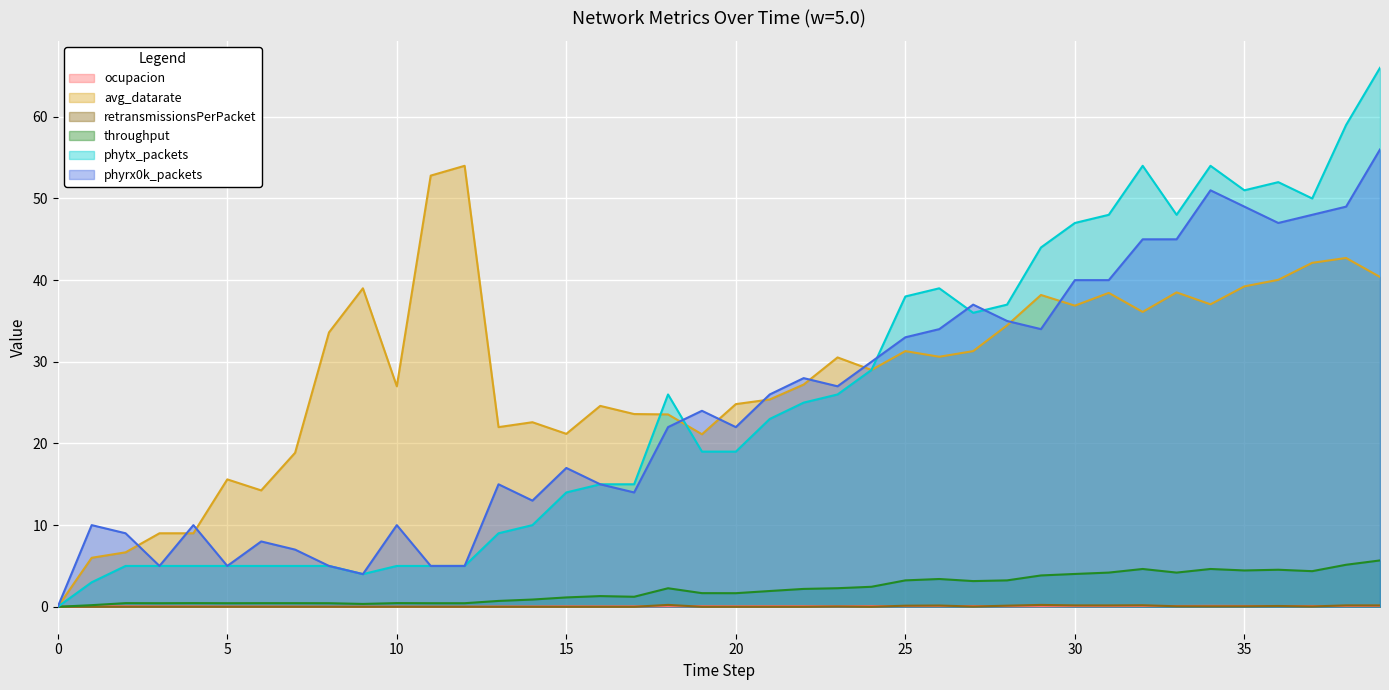

How many categories are shown in the chart?

40